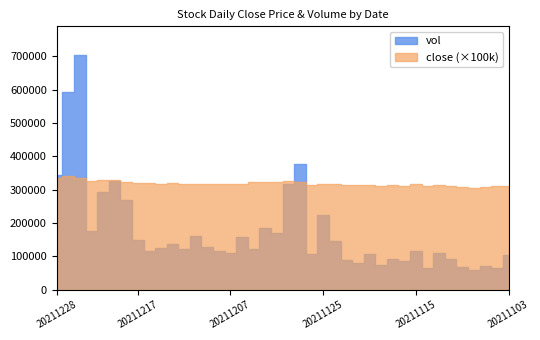

What are all the series names shown in the legend?

close, vol